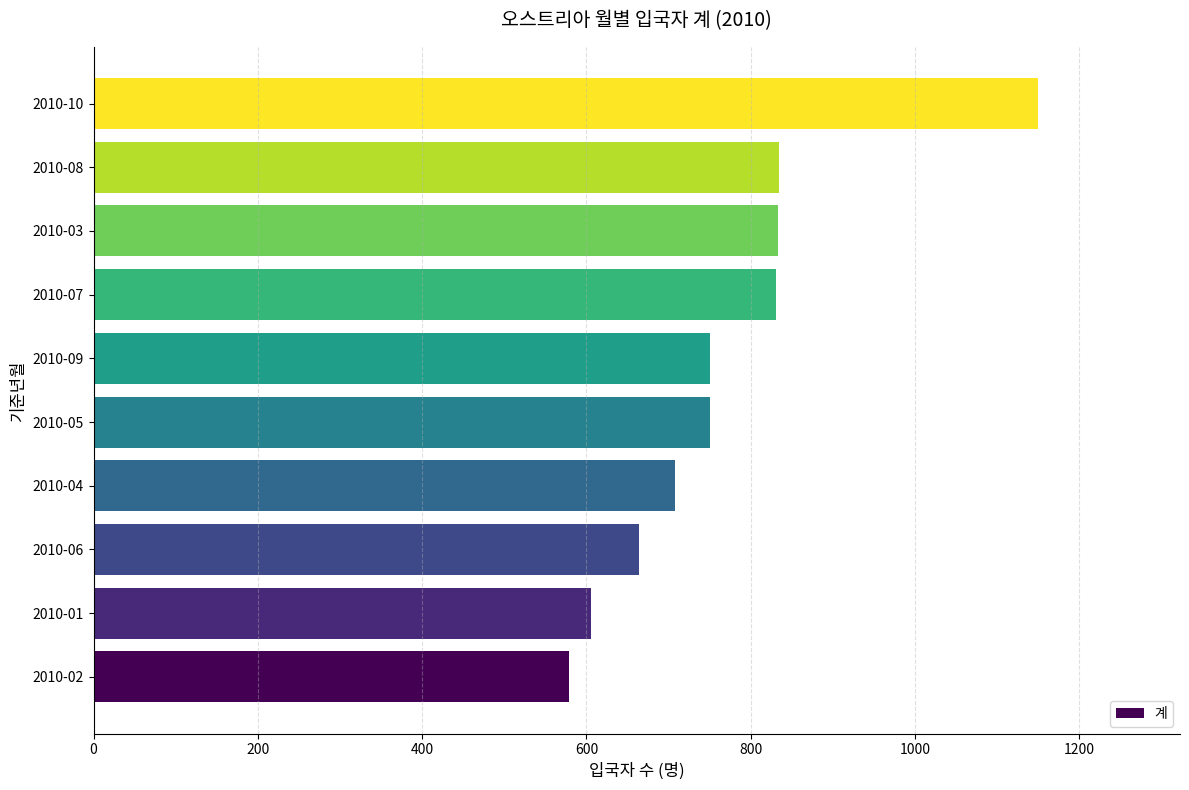

Count the number of data series in this chart.

1